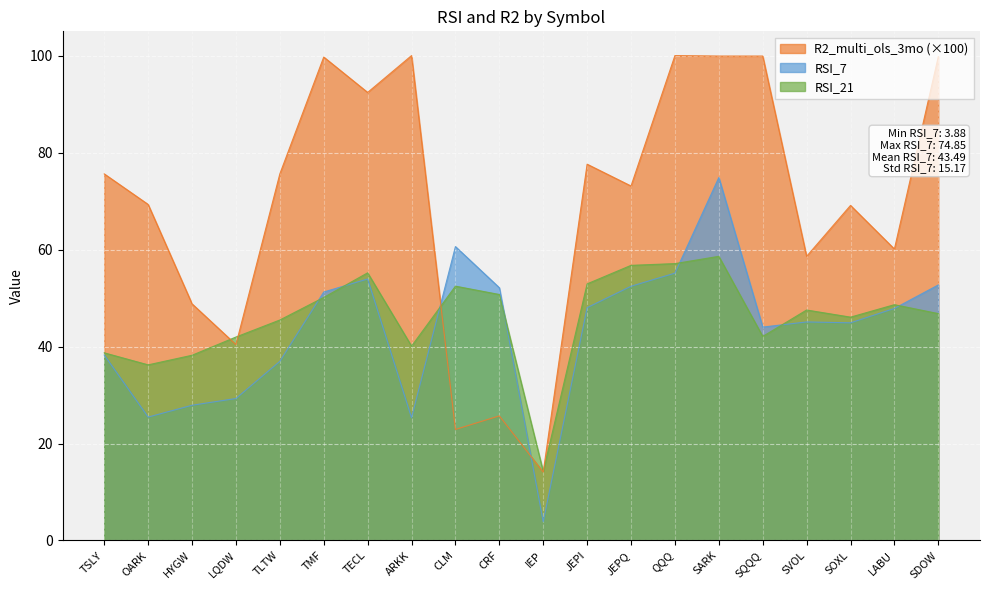

The value of RSI_7 at CRF is 52.1. True or false?

True